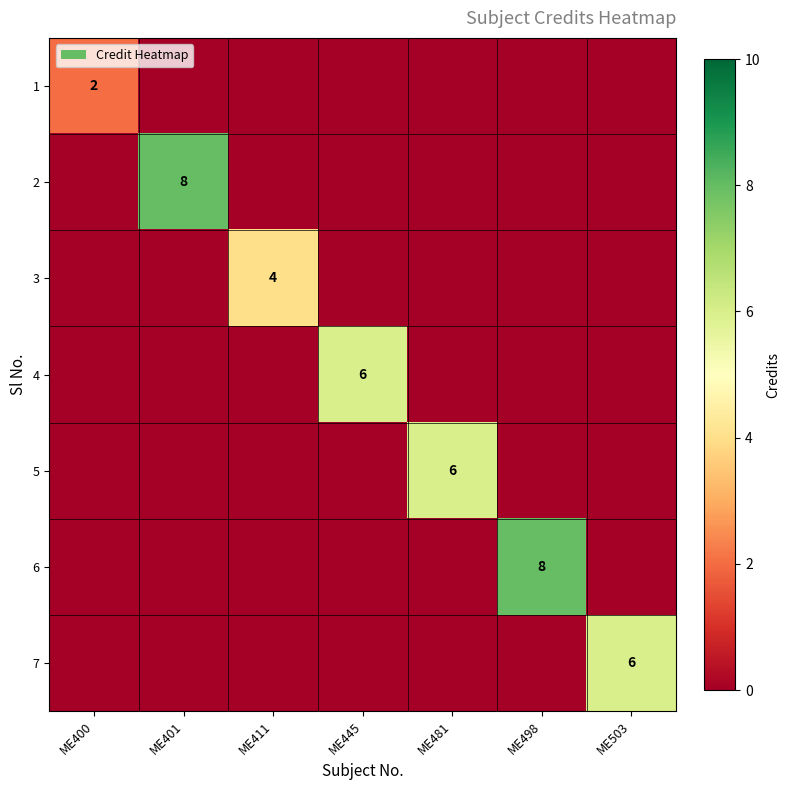

The value of 5 at ME481 is 6. True or false?

True